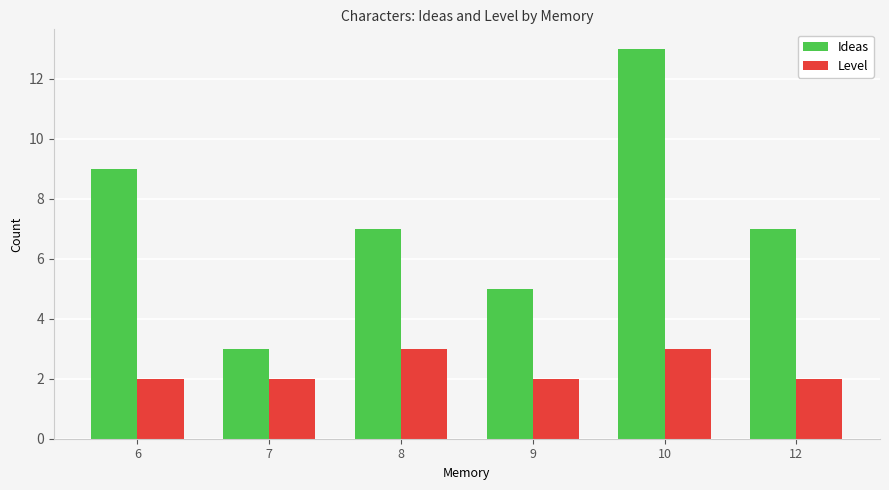

What is the sum of the Ideas values at 10 and 8?

20